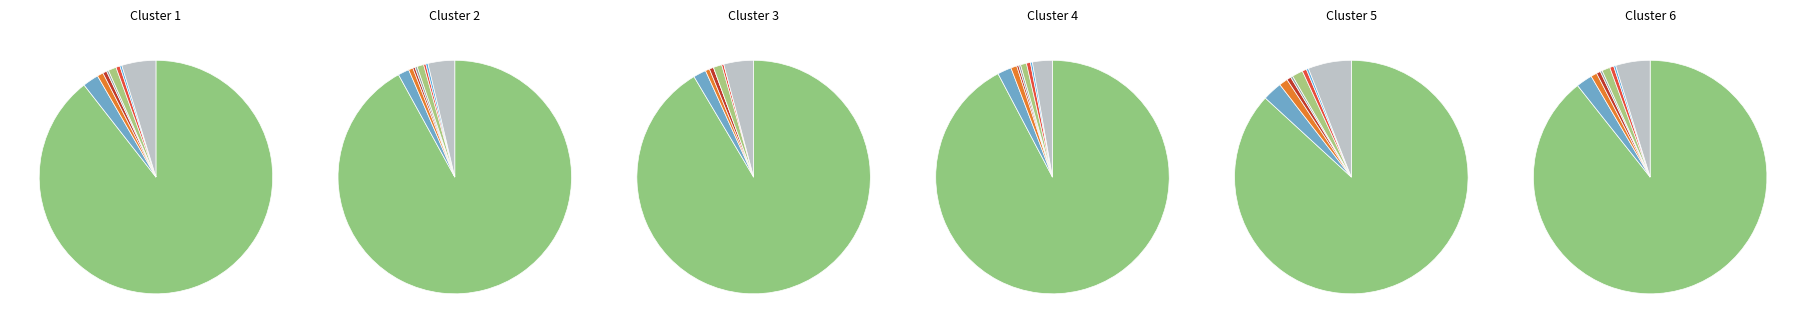

Approximately how many times larger is the value at purposes_deliver_training compared to purposes_direct_education?

0.5